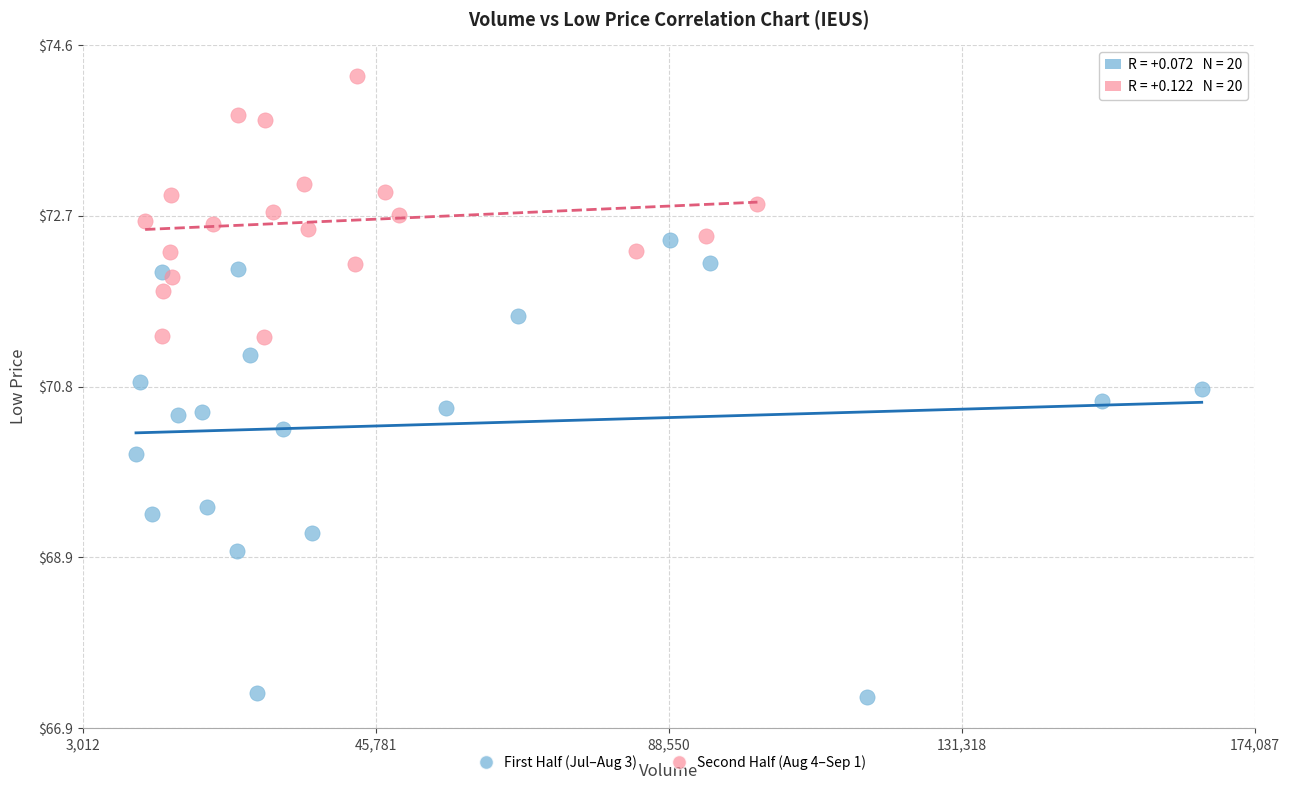

Which series contains the highest Y value?

Second Half (Aug 4–Sep 1)